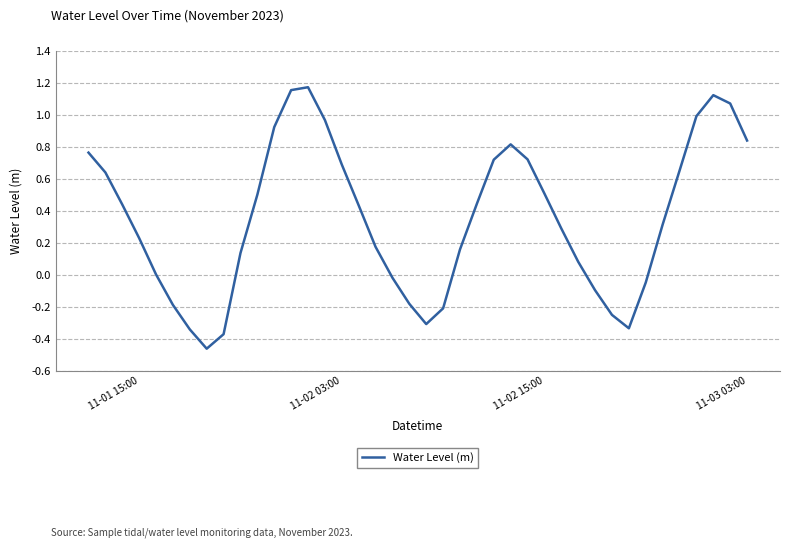

What is the difference between the maximum and minimum values?

1.6